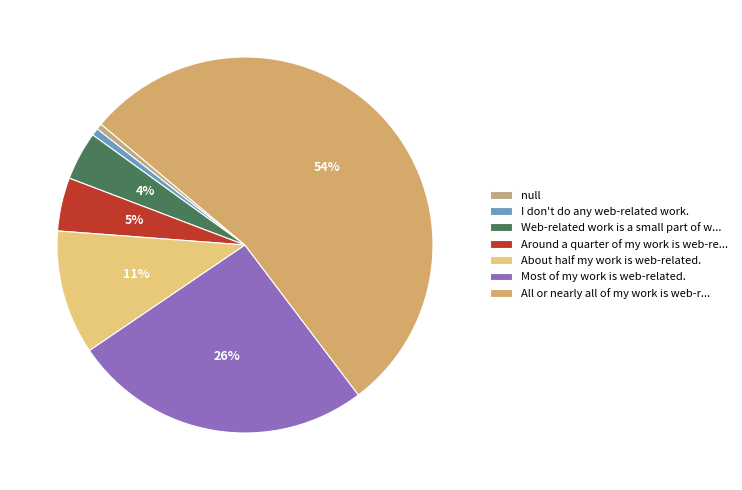

How many segments does this pie chart have?

7